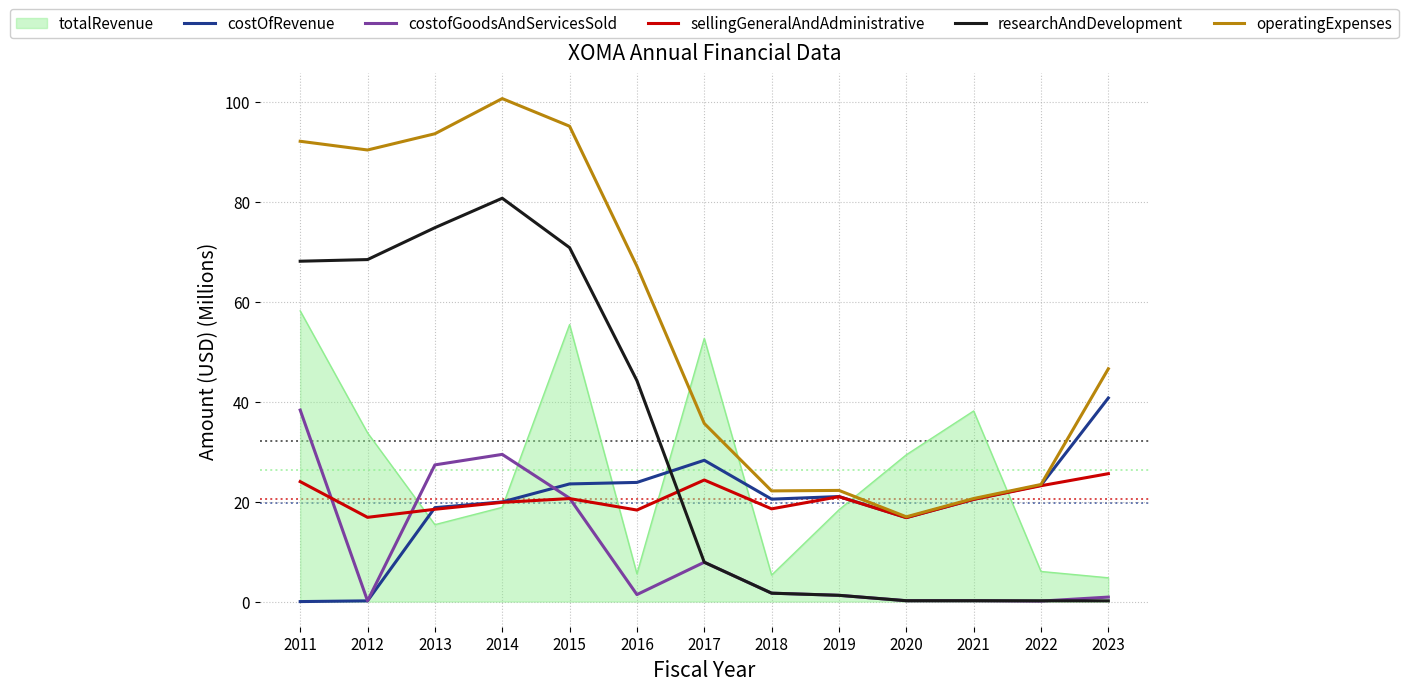

At which label does costOfRevenue reach its peak?

2023